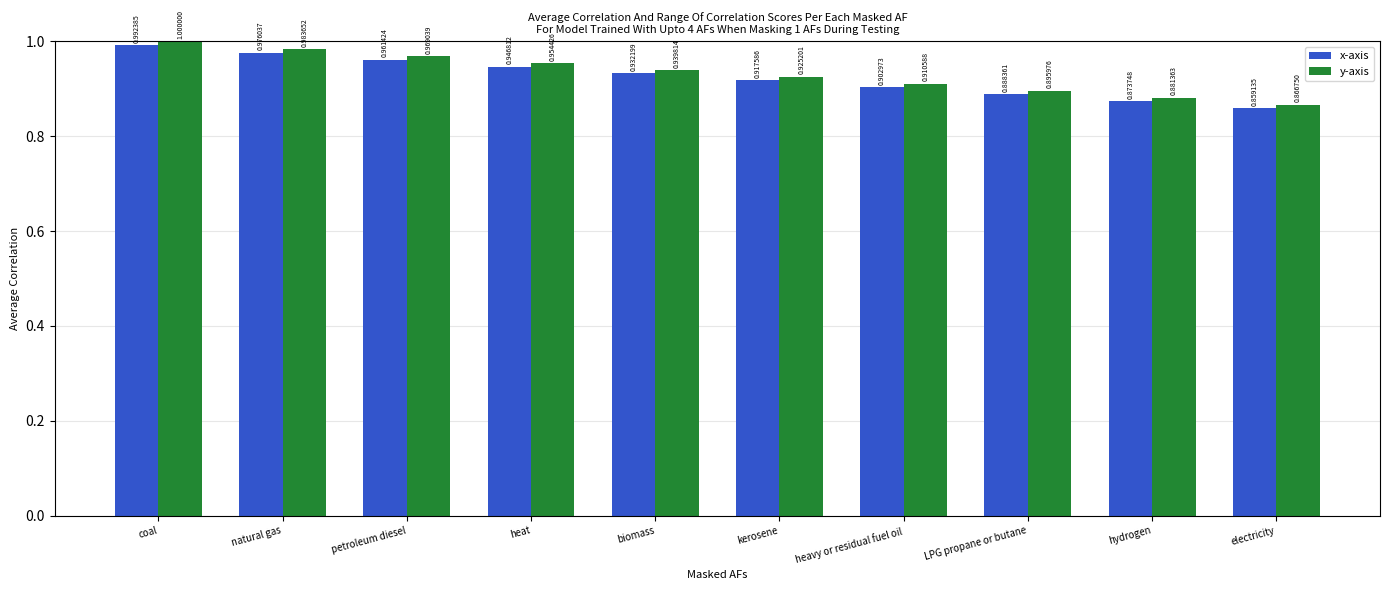

What is the sum of the x-axis values at heat and natural gas?

1.9